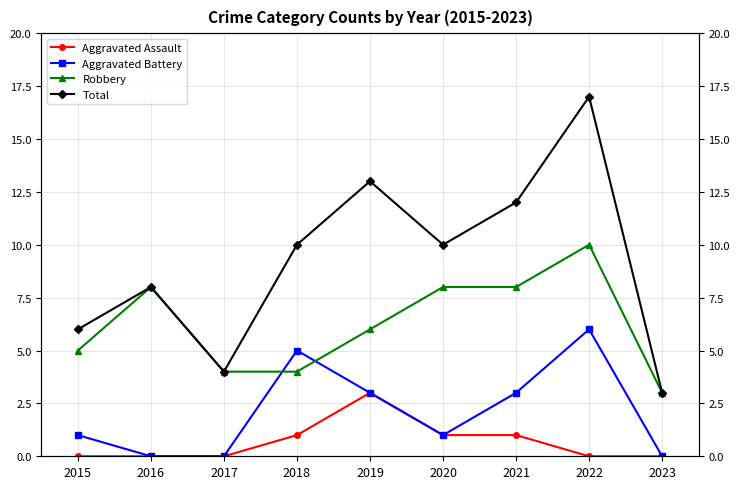

Is it true that Aggravated Battery equals 3 at 2016?

False